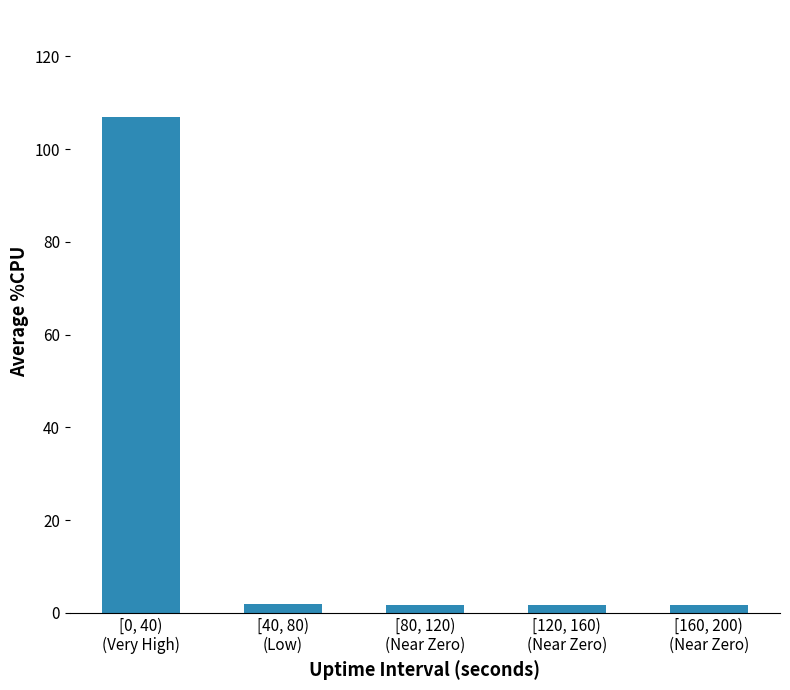

What is the sum of all values?

113.9